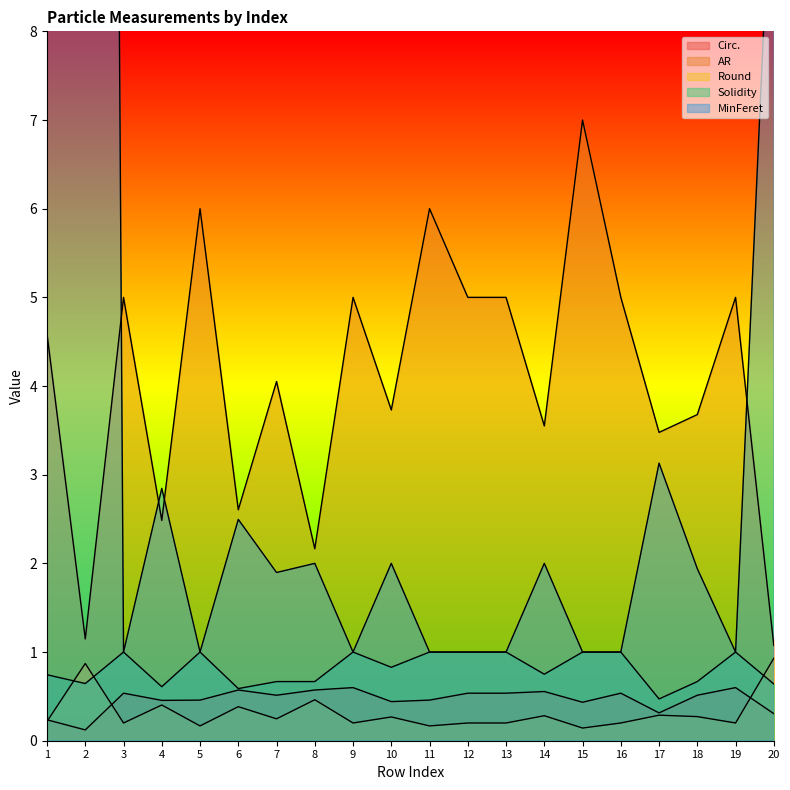

True or false: Circ. and Solidity cross at least once.

False